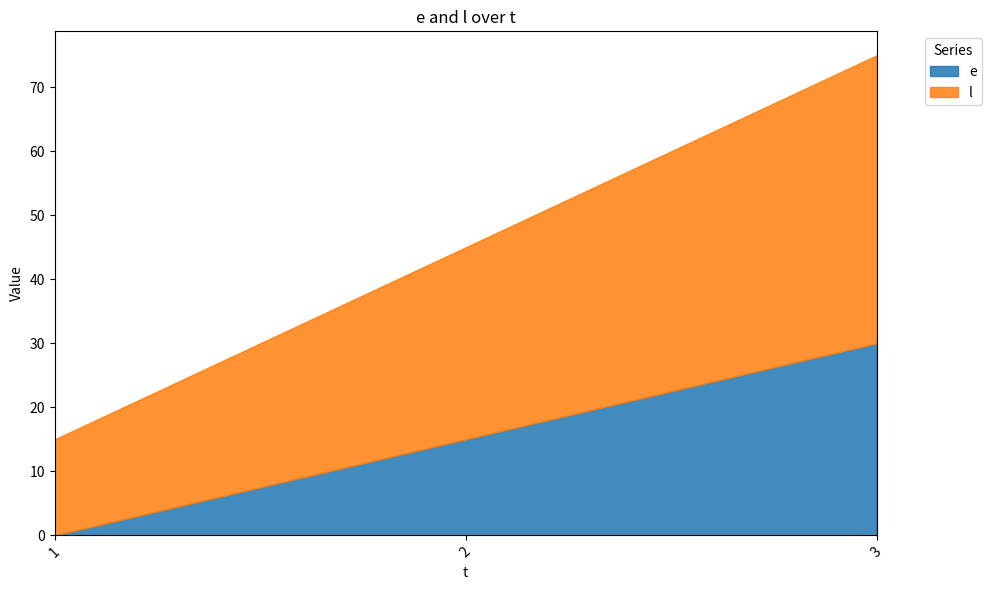

What is the minimum value for l?

15